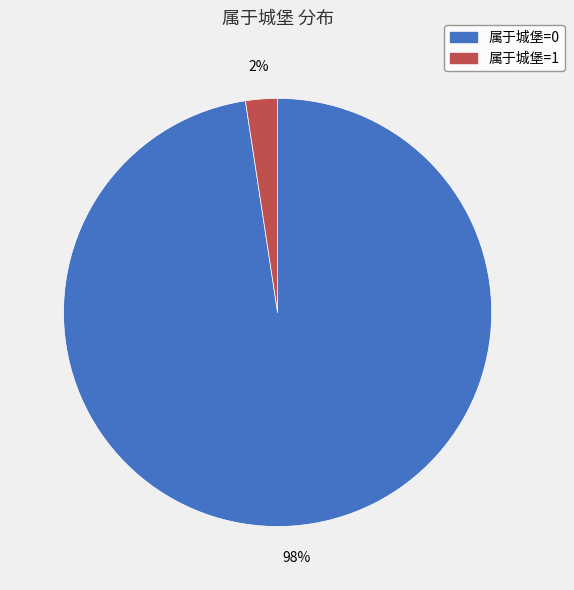

Does any single category account for the majority?

Yes